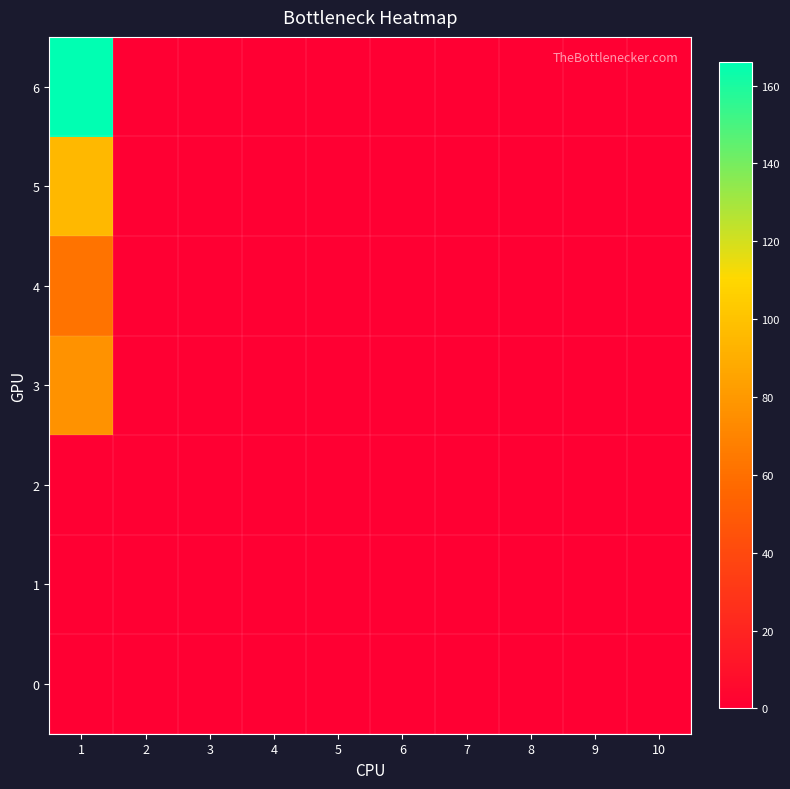

Rank the series by their maximum value, from highest to lowest.

6, 5, 3, 4, 0, 1, 2